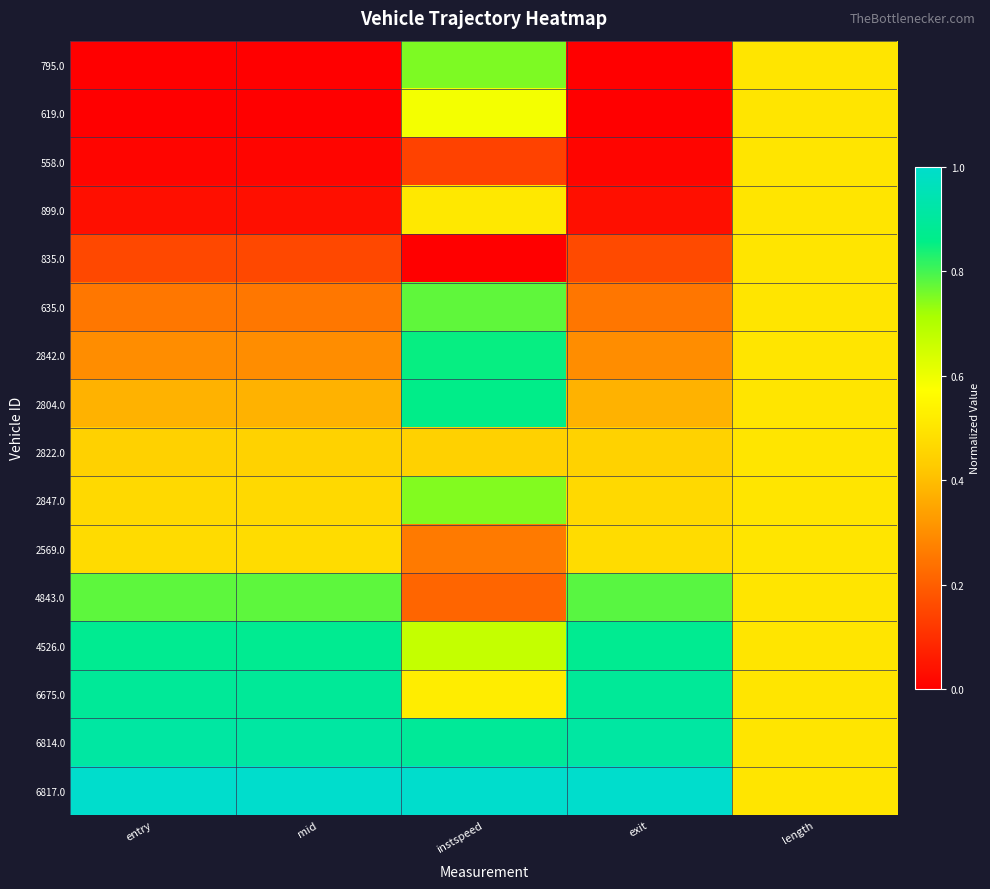

Which has a higher value, length or entry?

length